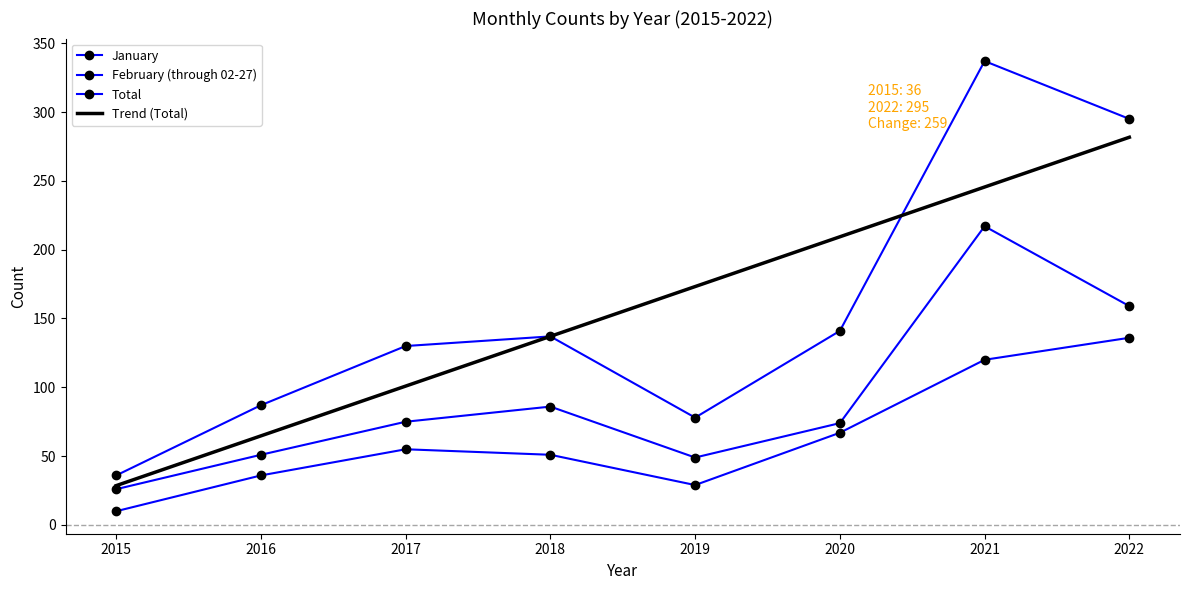

True or false: February (through 02-27) and January intersect in this chart.

False